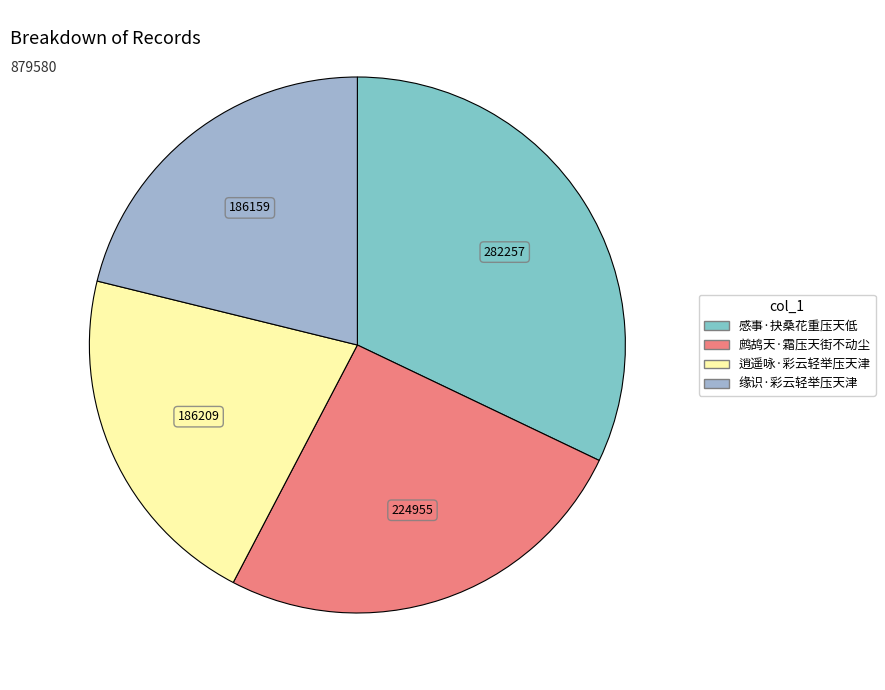

The 感事·抉桑花重压天低 slice represents 32% of the pie. True or false?

True